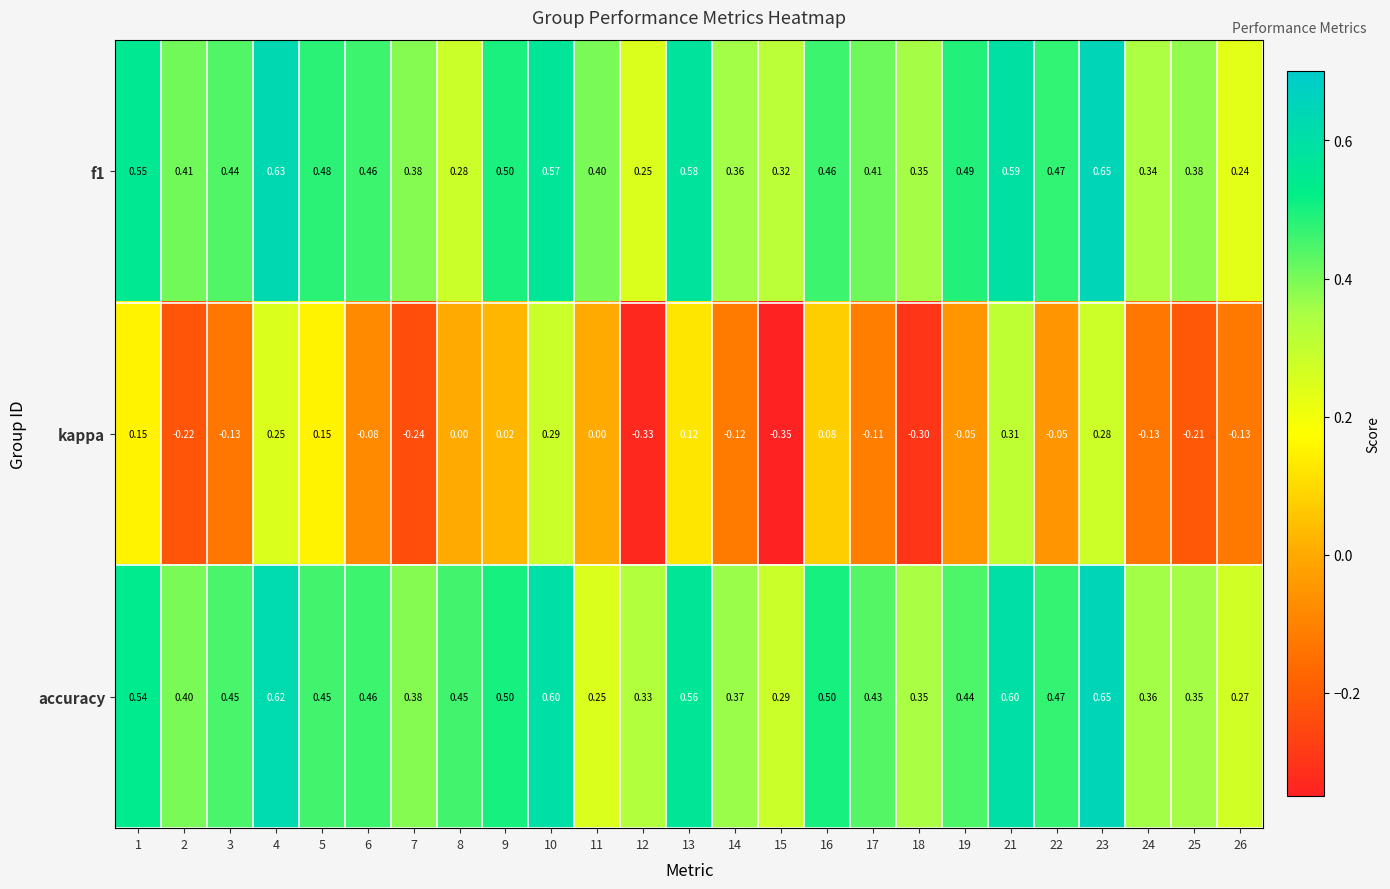

Between 5 and 19, which series saw the biggest shift?

kappa